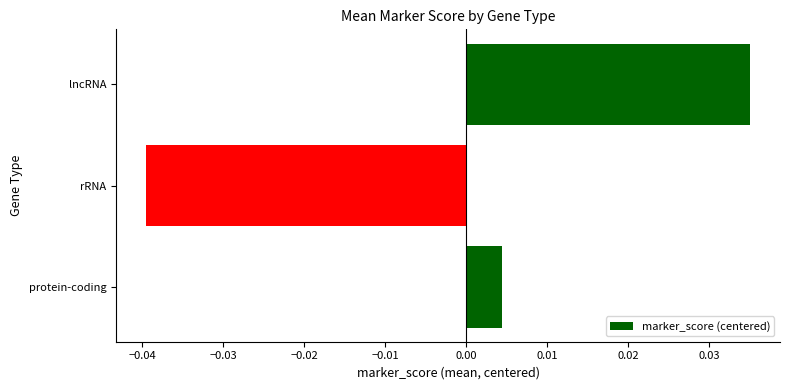

Count the number of values greater than 0.

2